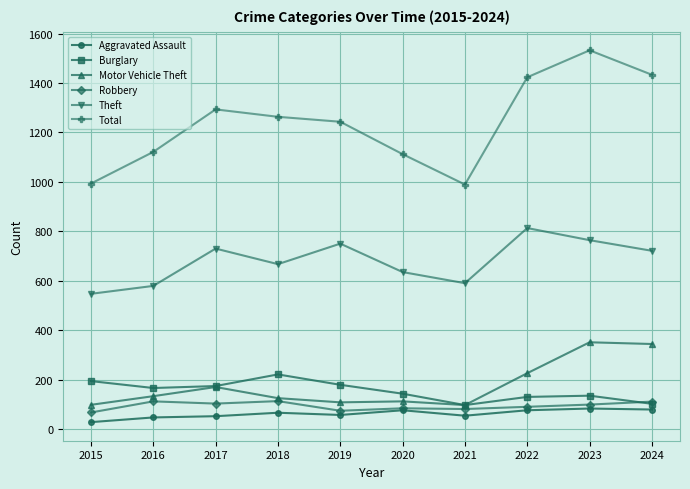

Where does the Theft series first go above 721?

2017